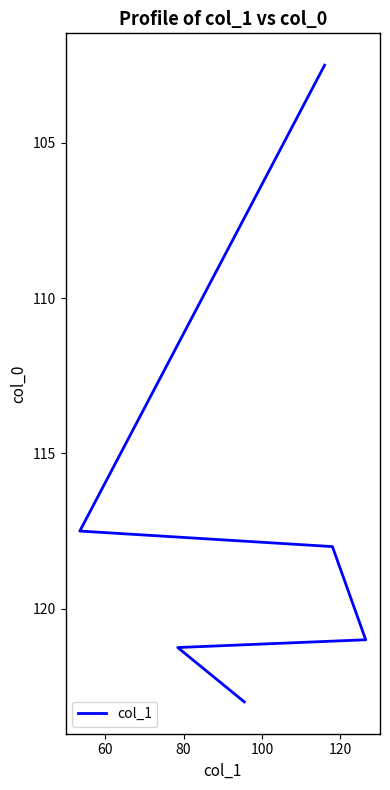

Does the chart have visible grid lines?

No